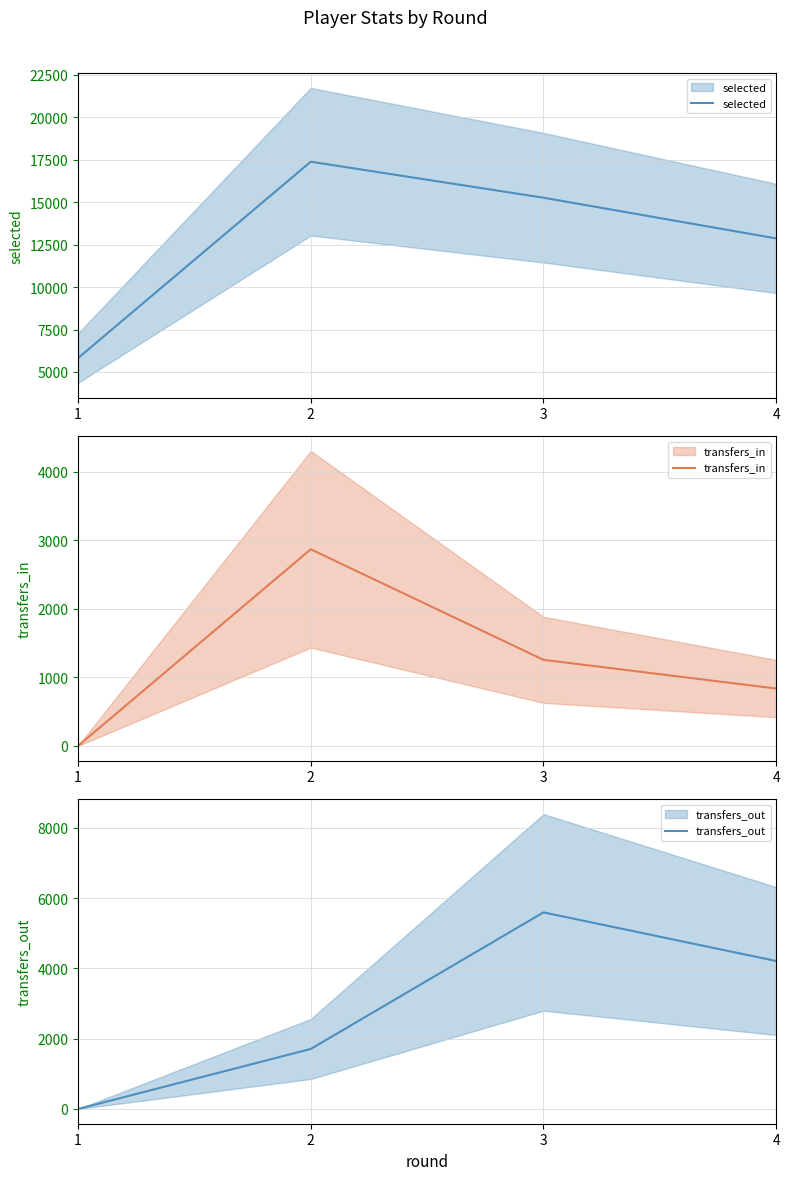

What is the sum of the transfers_out values at 4 and 3?

9808